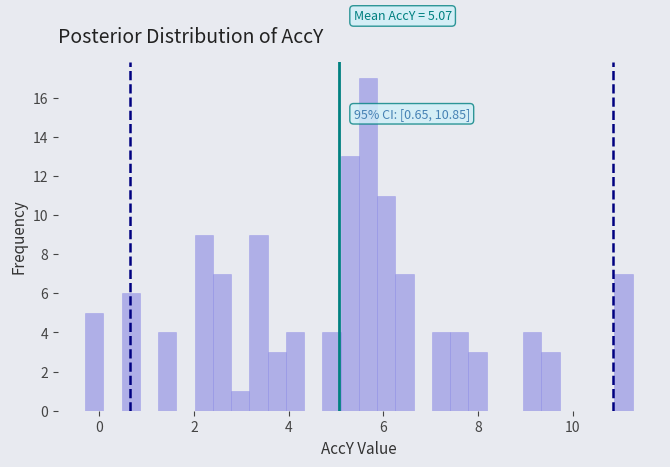

Read against the x-axis, roughly where is the centre of the tallest bar?

5.6